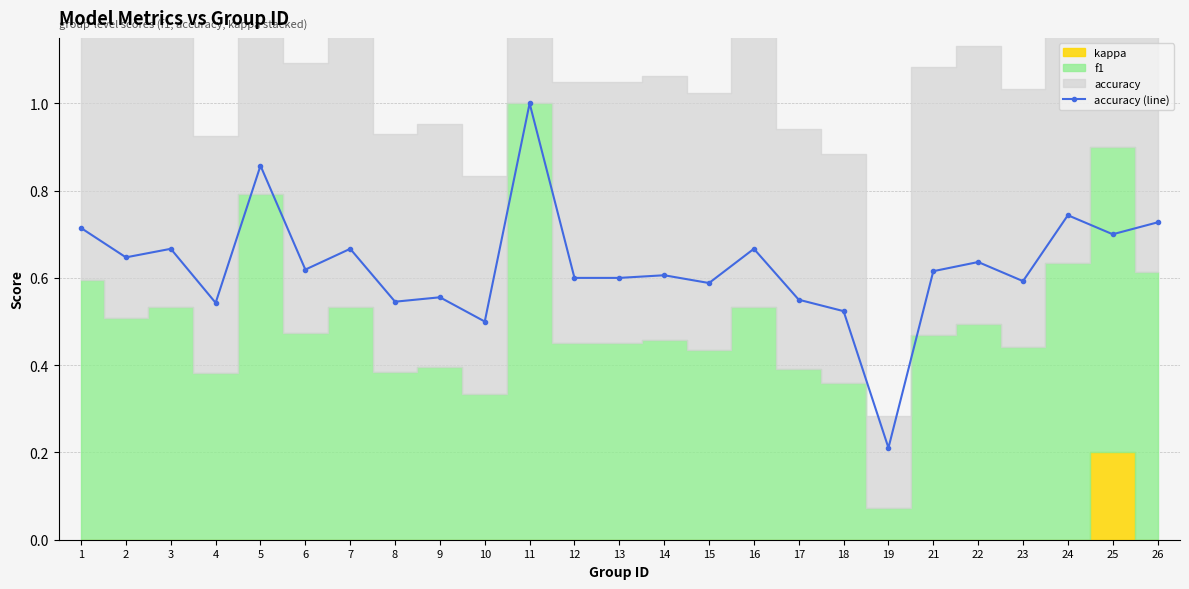

Is it true that the value at 11 is 1.0?

True